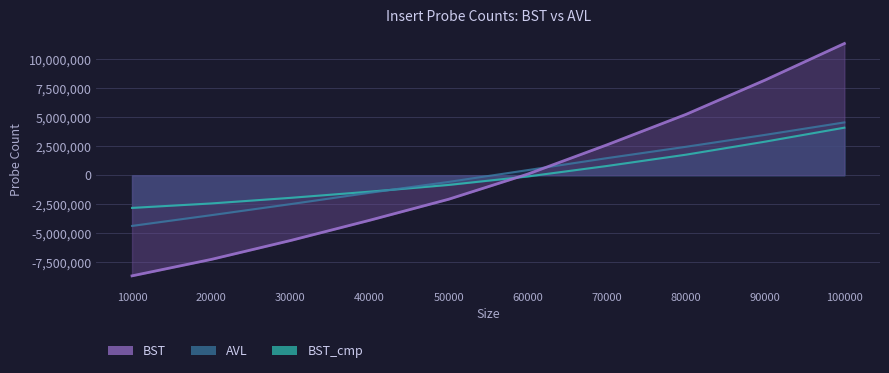

The value of BST_cmp at 90000 is 2888982.8. True or false?

True